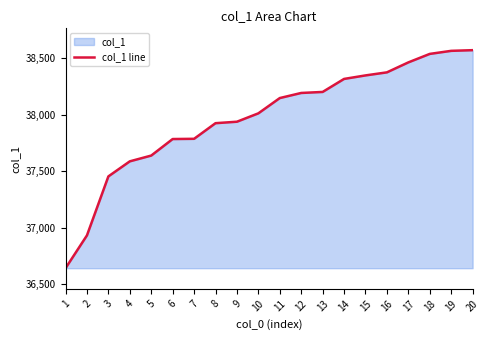

Is it true that the value at 14 is 38315?

True